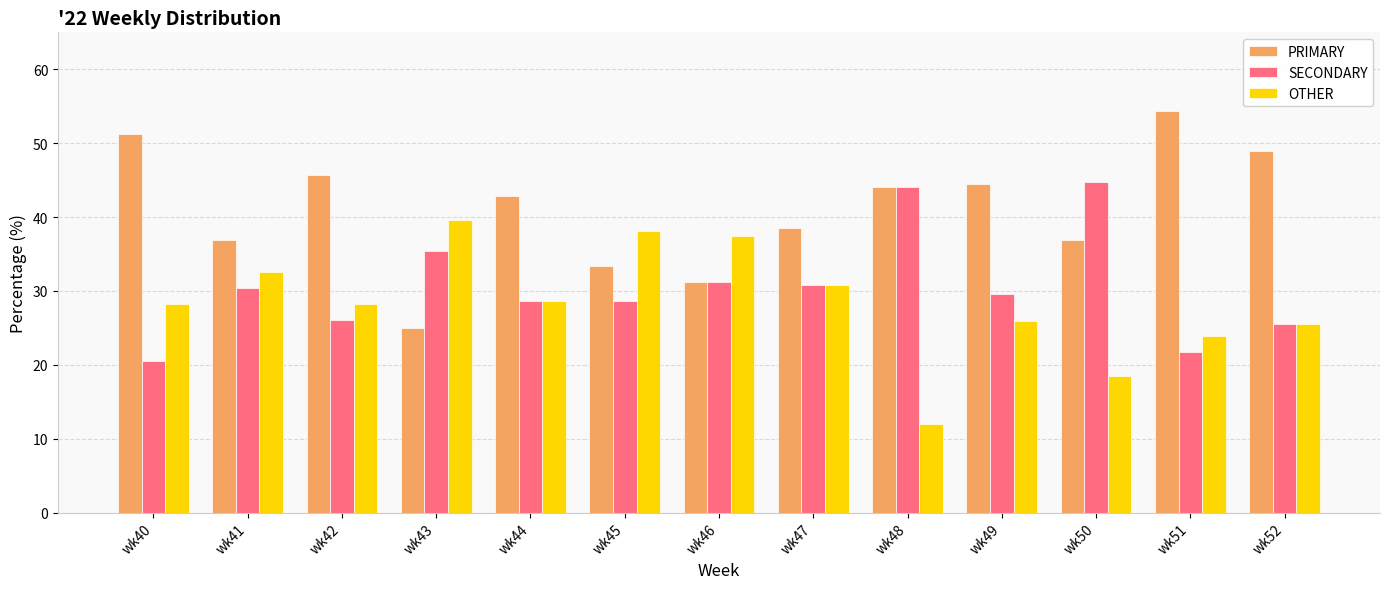

Read the OTHER value at wk52.

25.5